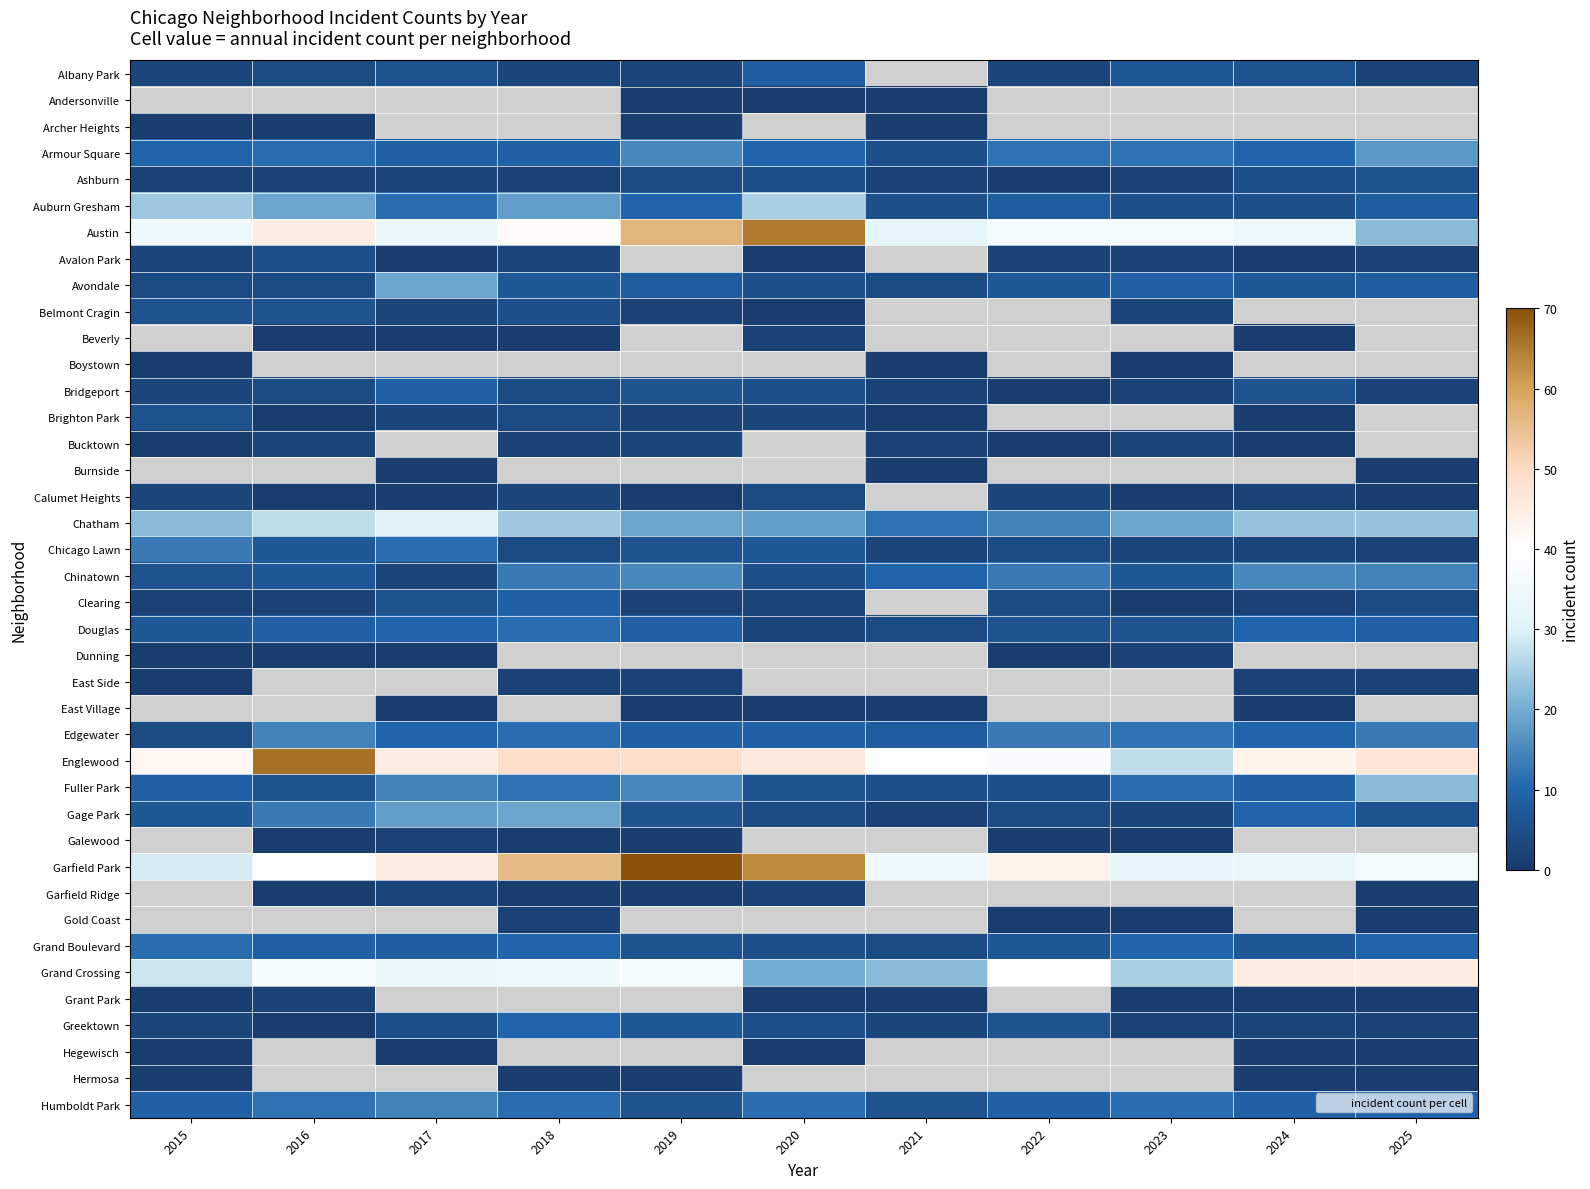

True or false: Bucktown has a value of 1.8 at 2022.

False